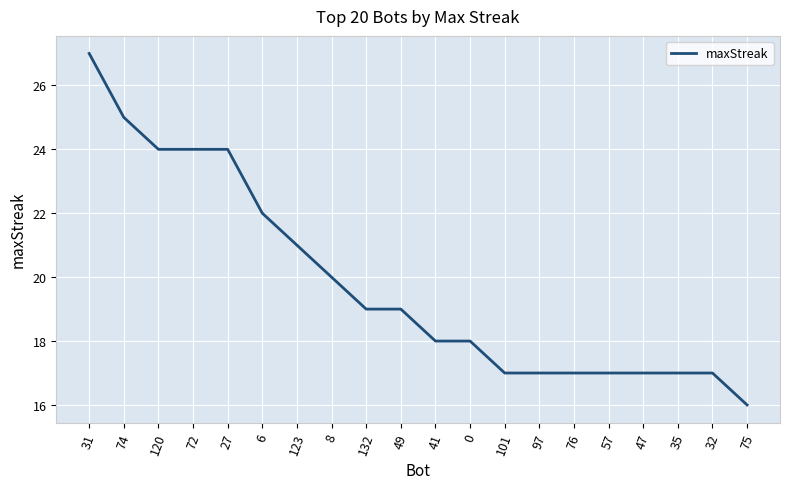

What is the difference between the maximum and minimum values?

11